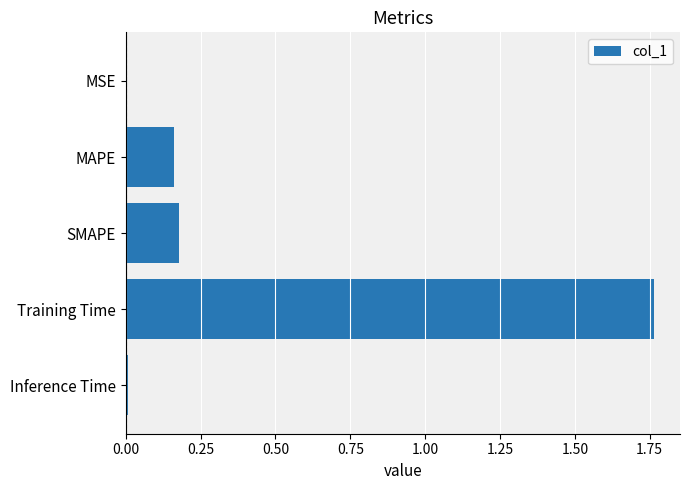

What is the average value?

0.4